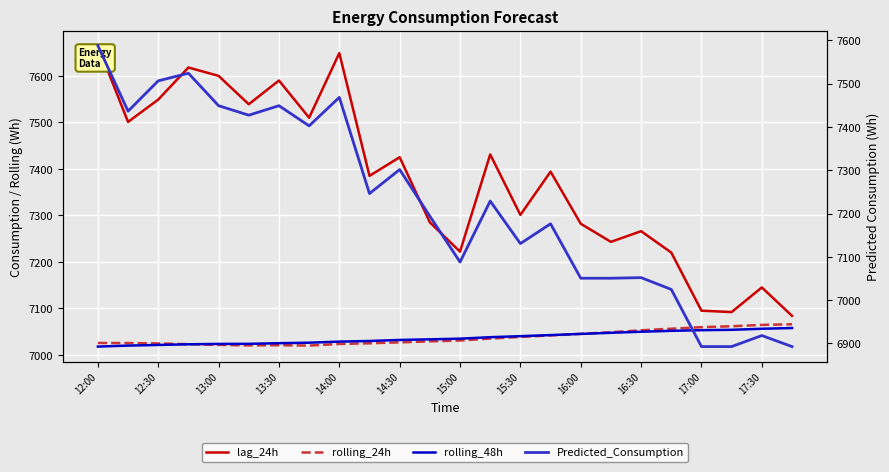

Where does the Predicted_Consumption series first go above 7228?

12:00